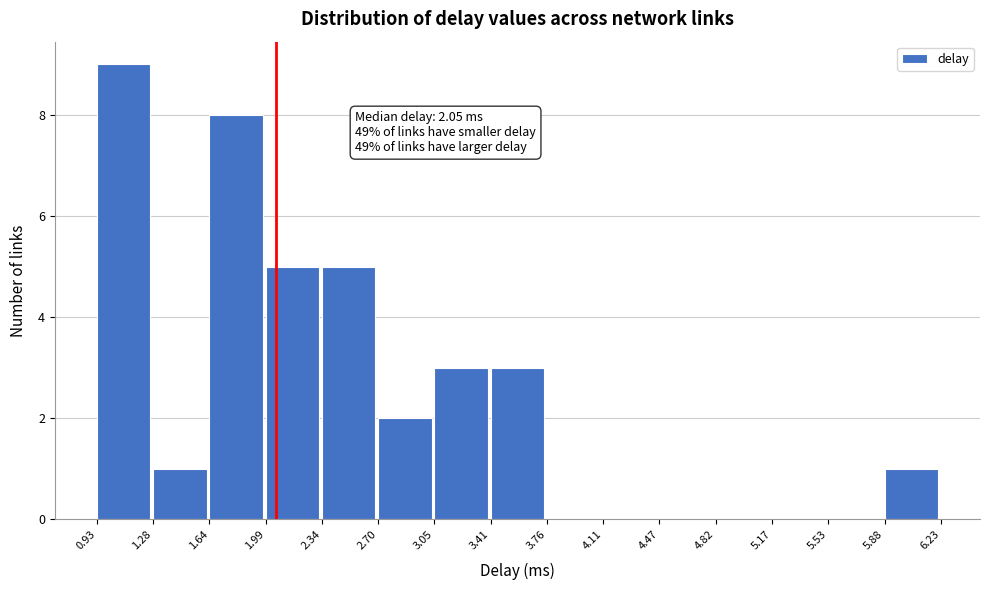

Which range on the x-axis has the tallest bar?

0.93 to 1.28